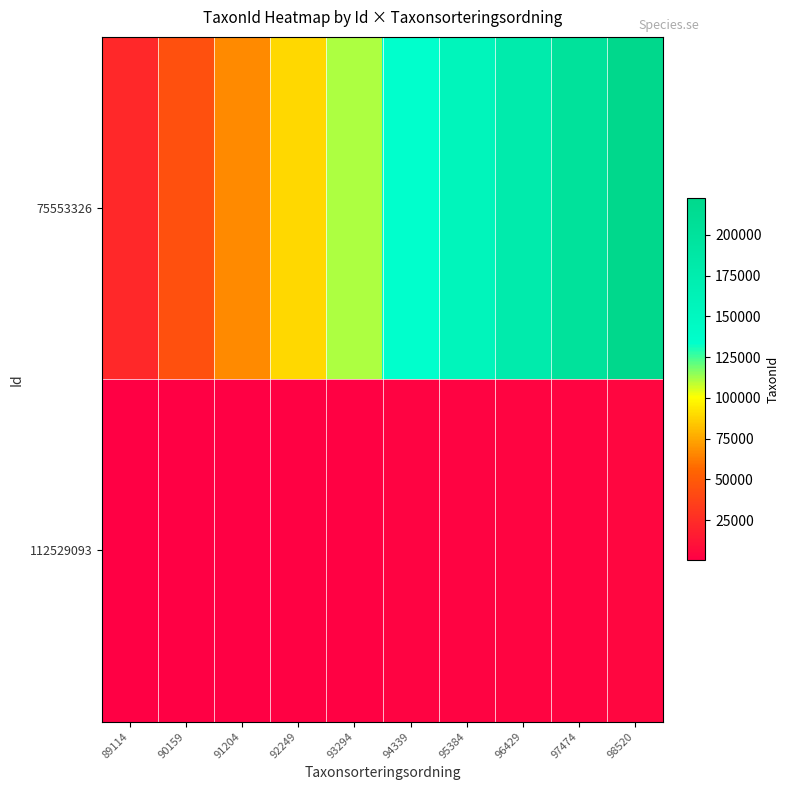

How many distinct data groups are displayed?

2